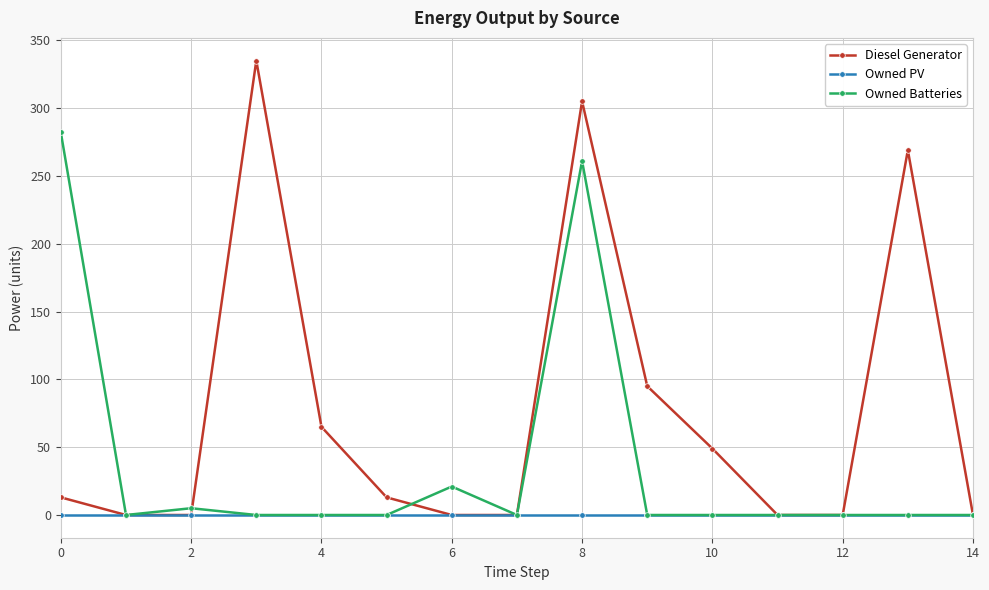

How many interior local peaks does the Diesel Generator series have?

3